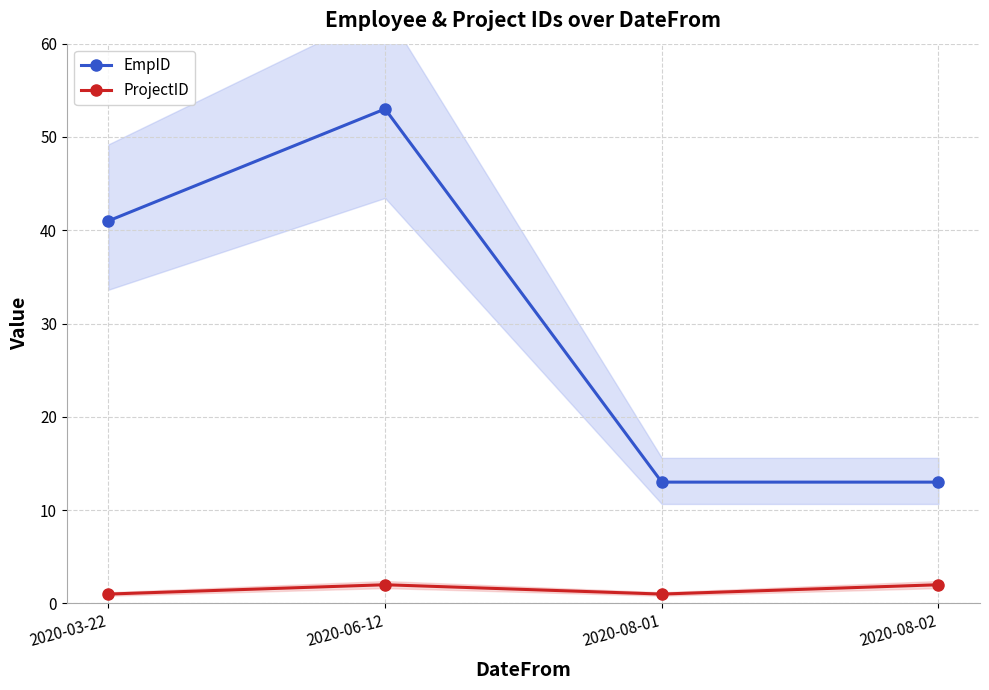

What is the label of the 2nd point from the left?

2020-06-12